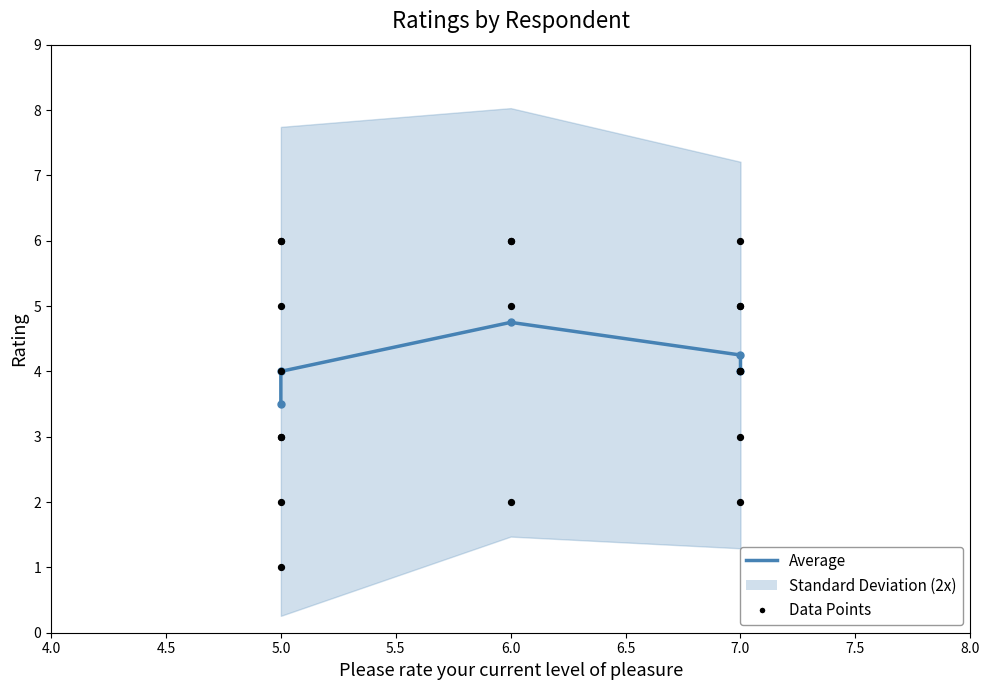

Which series reaches the maximum Y coordinate?

Task Difficulty